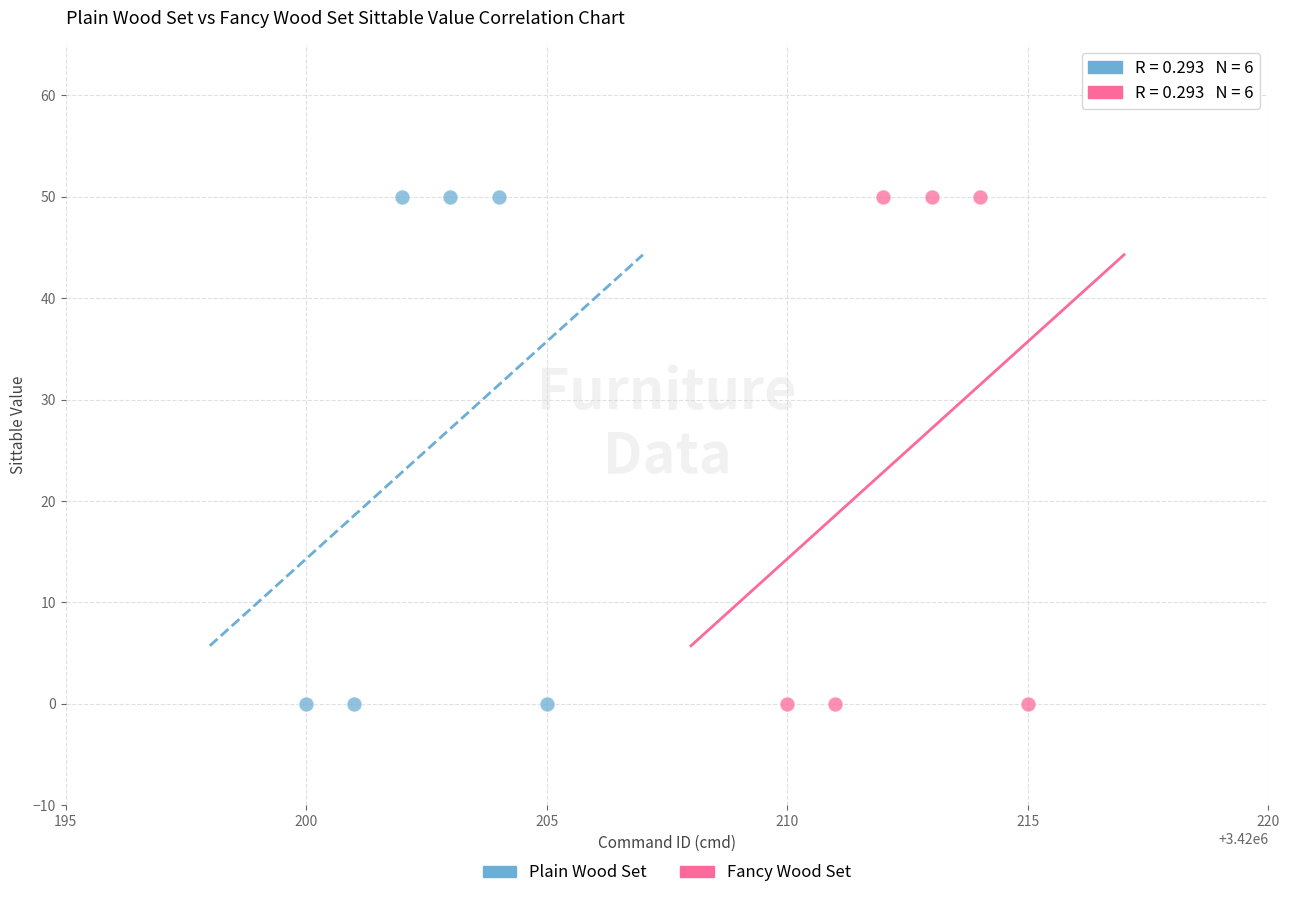

What are all the series names shown in the legend?

Plain Wood Set, Fancy Wood Set